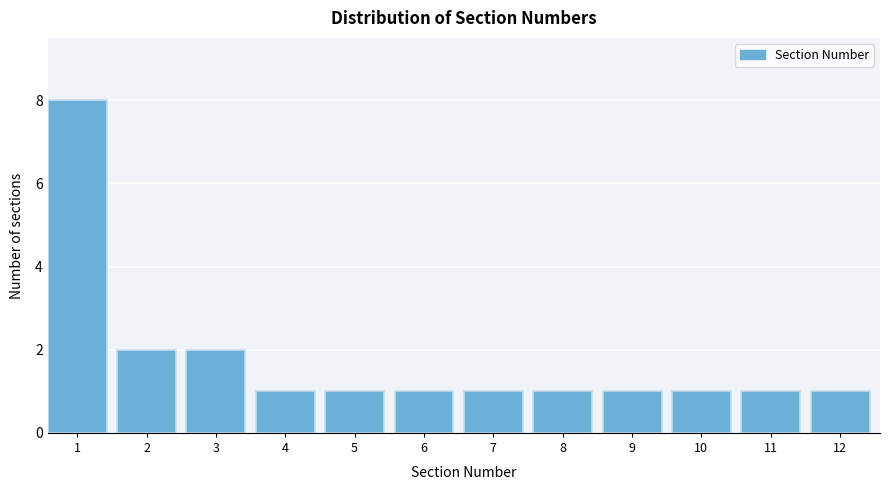

Reading left to right, what are all the values shown in this chart?

8	2	2	1	1	1	1	1	1	1	1	1